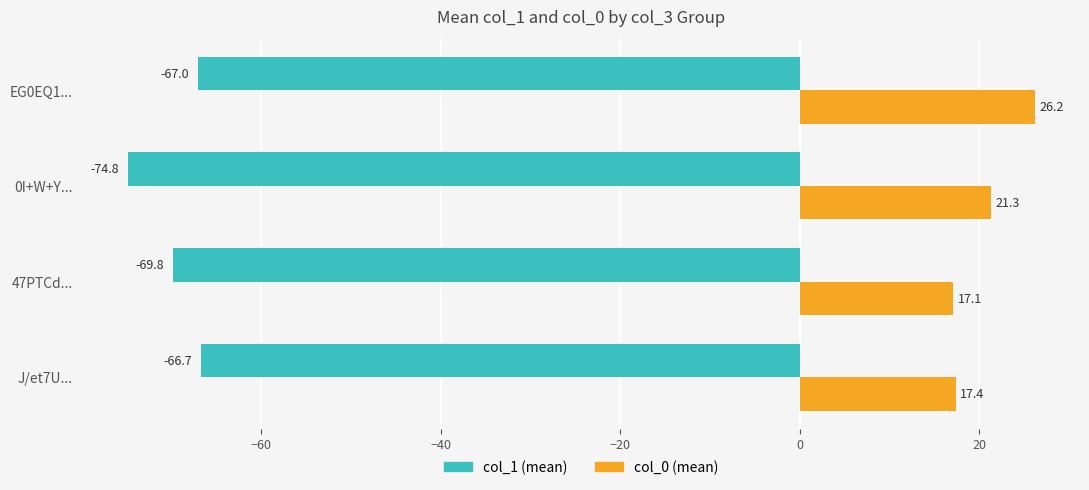

What is the greatest value displayed?

26.2